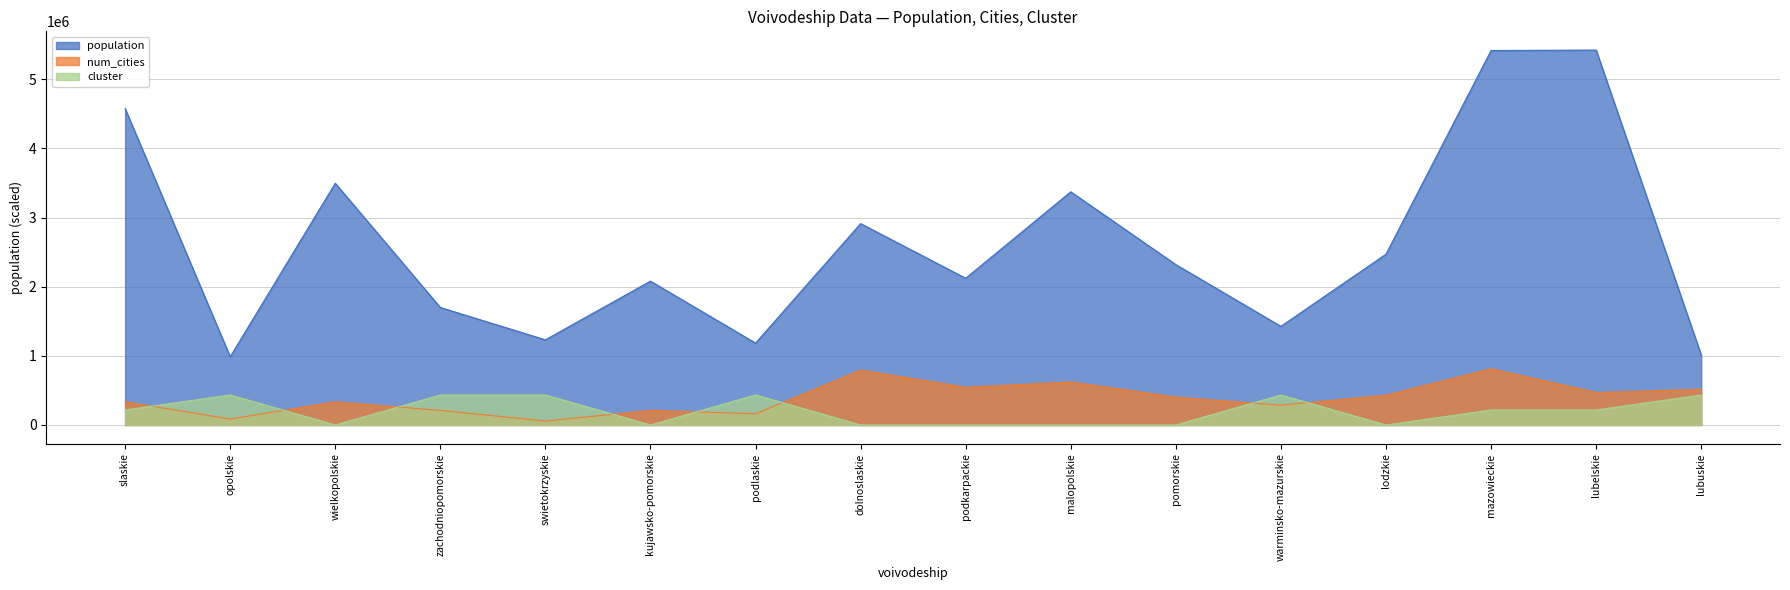

What is the label of the 16th point from the left?

lubuskie